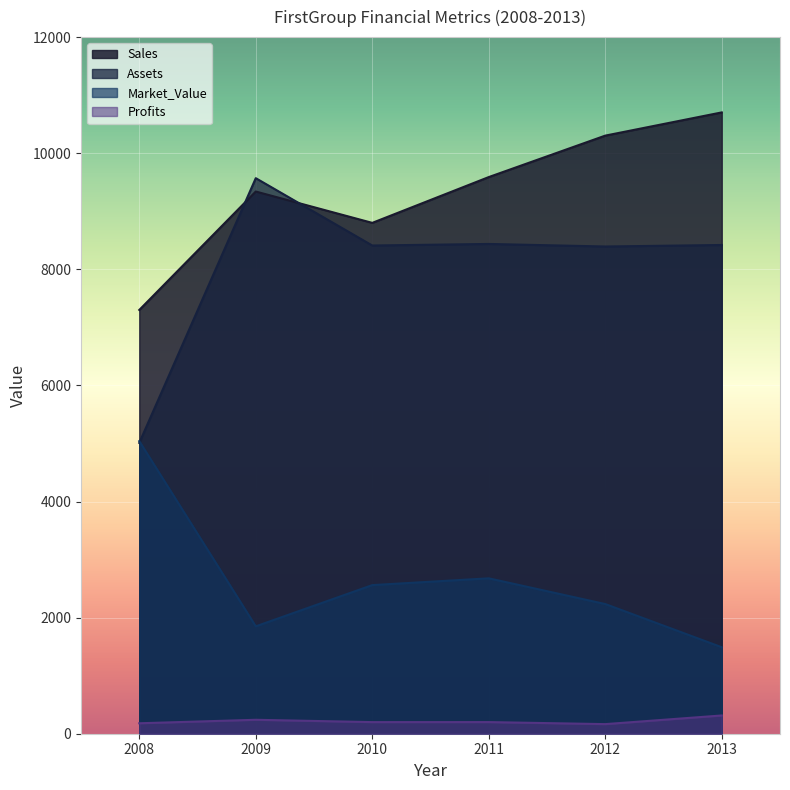

In Profits, how many points are higher than both neighbors (excluding endpoints)?

2